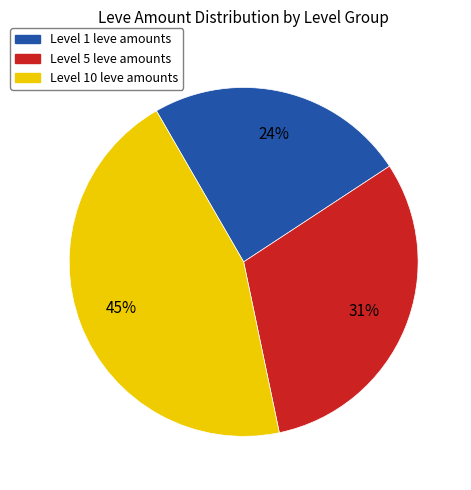

Is there any slice that represents more than half of the pie?

No